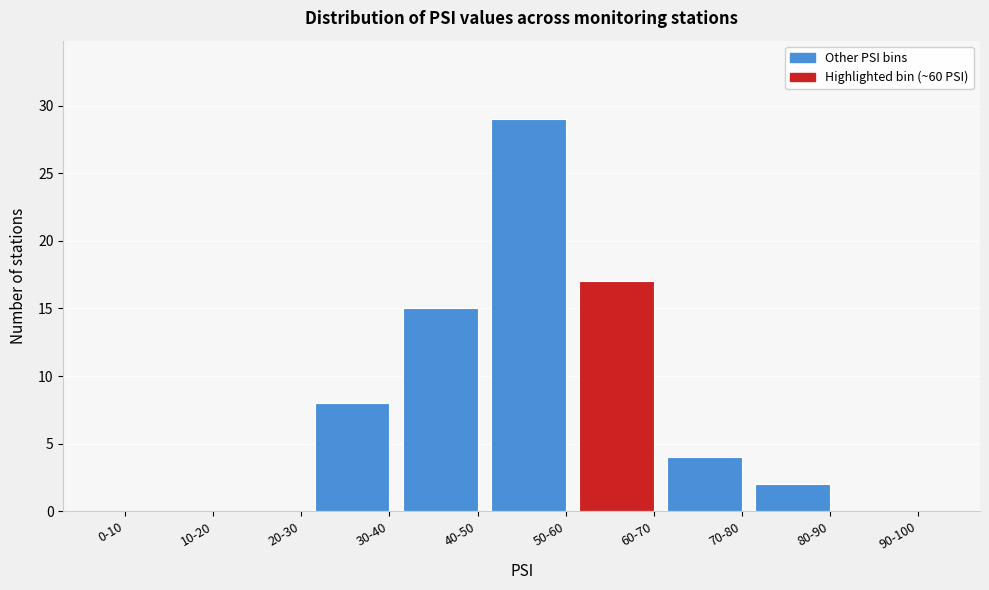

Reading right to left, list all the values displayed in this chart.

90-100=0	80-90=2	70-80=4	60-70=17	50-60=29	40-50=15	30-40=8	20-30=0	10-20=0	0-10=0